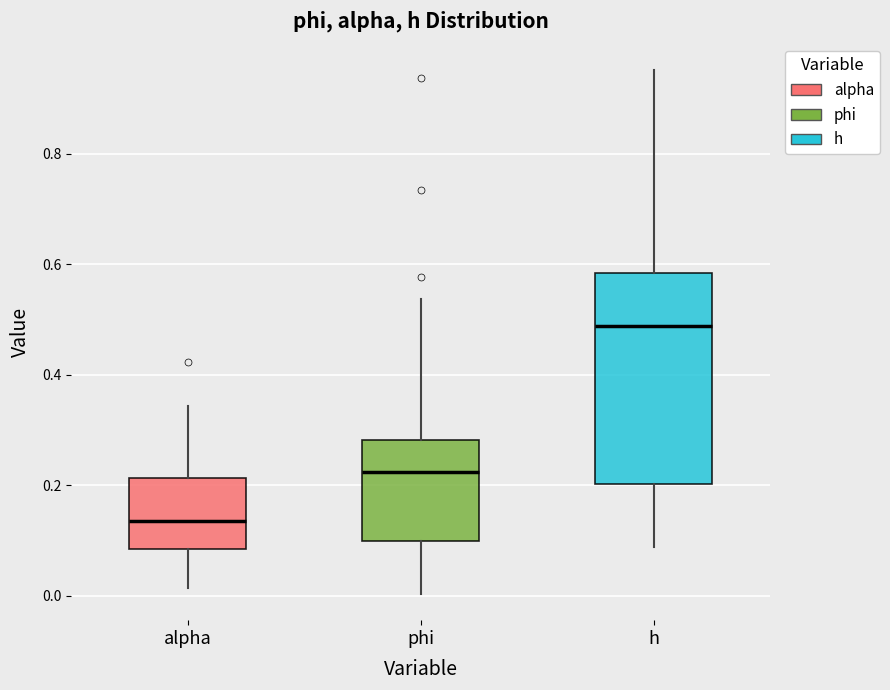

Where does the median line of the box for alpha sit on the y-axis? The values are not printed on the chart, so give them approximately, as read against the axis.

0.14